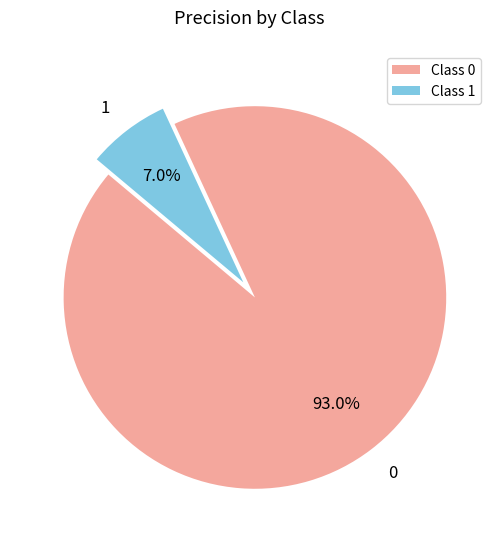

How many segments does this pie chart have?

2